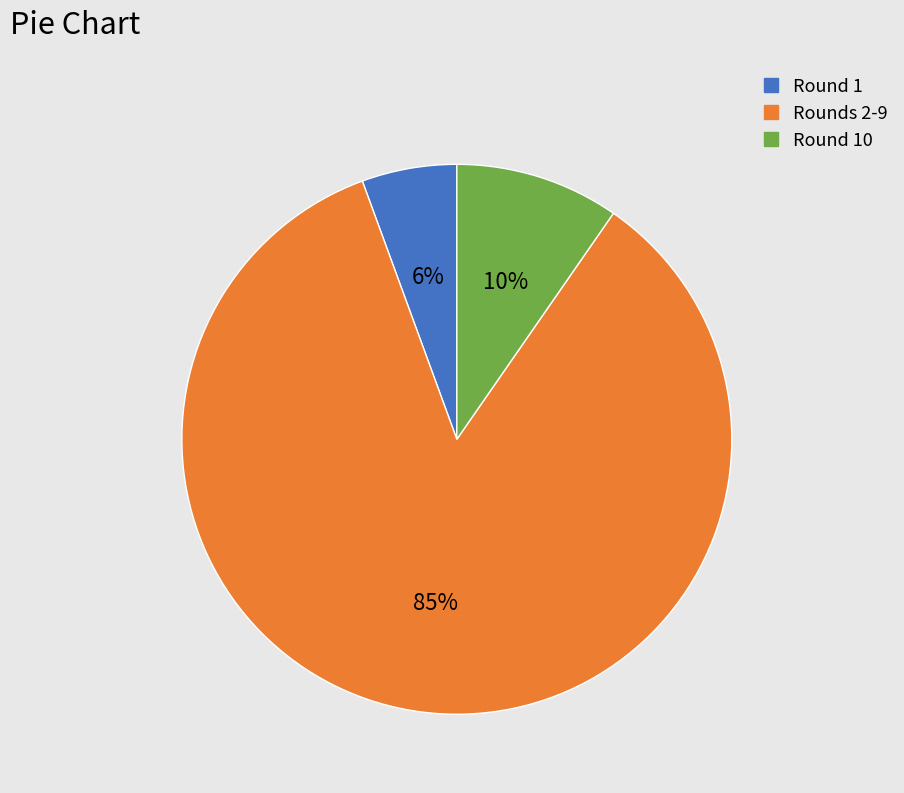

Does any single category account for the majority?

Yes